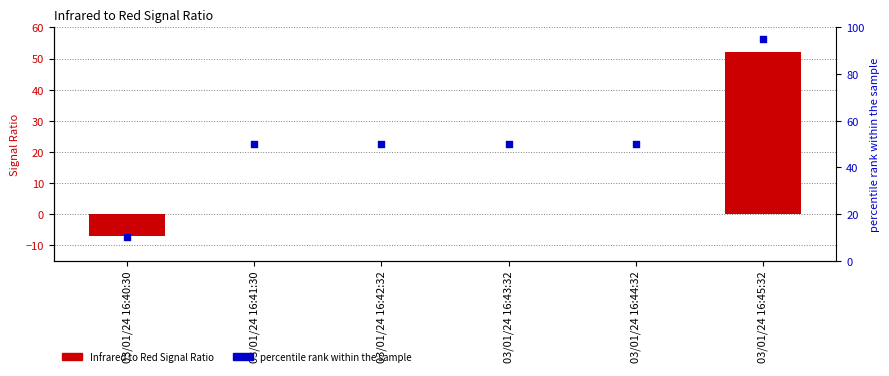

At which category is the sum across all series the highest?

03/01/24 16:45:32